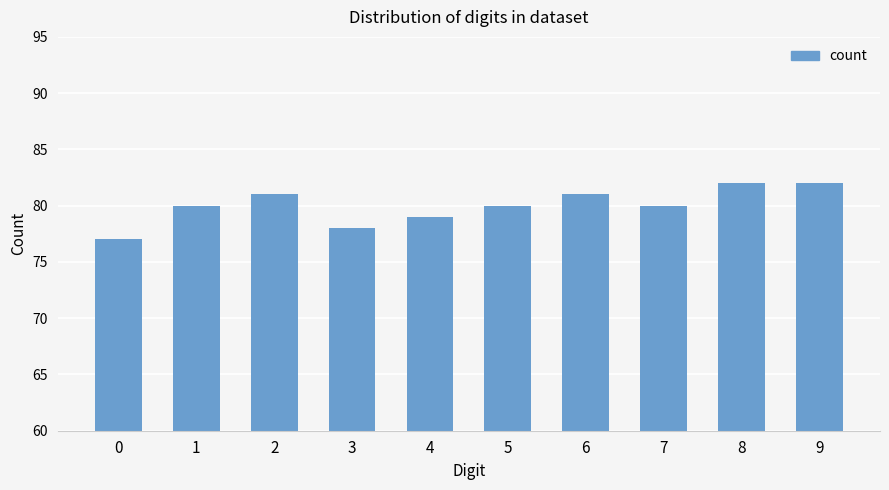

What is the approximate value at 9?

82